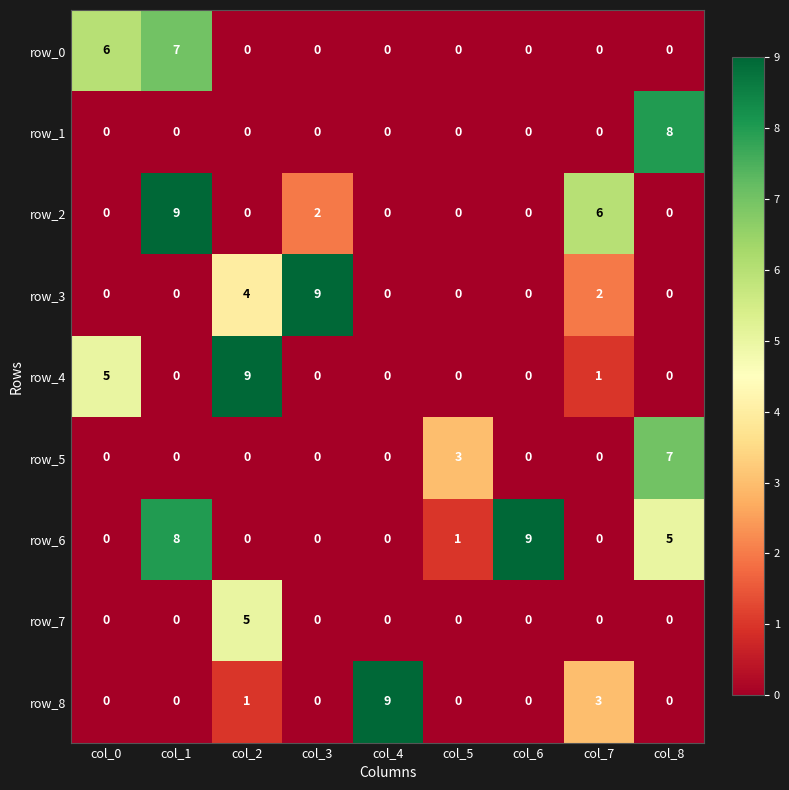

What is the greatest value displayed?

9